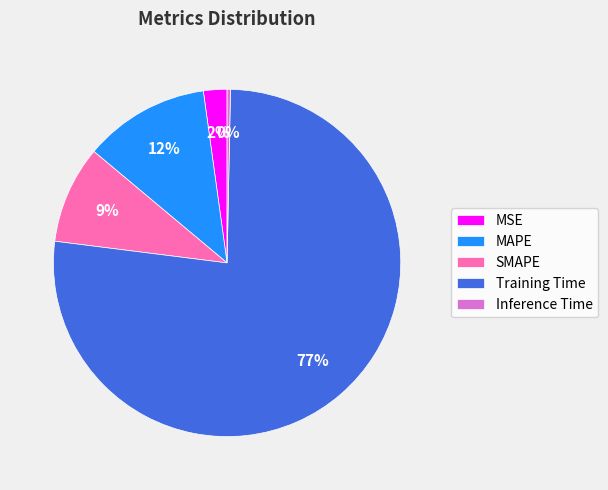

Which has a higher value, MSE or Training Time?

Training Time